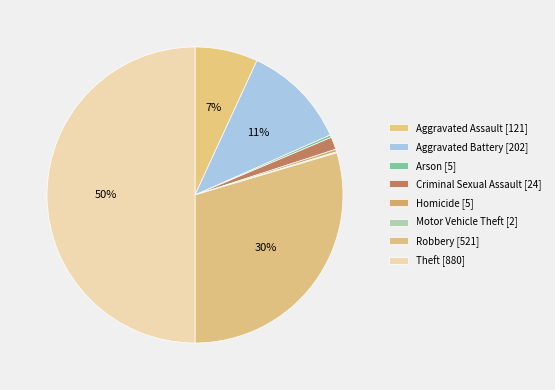

Which category has the biggest portion of the pie?

Theft